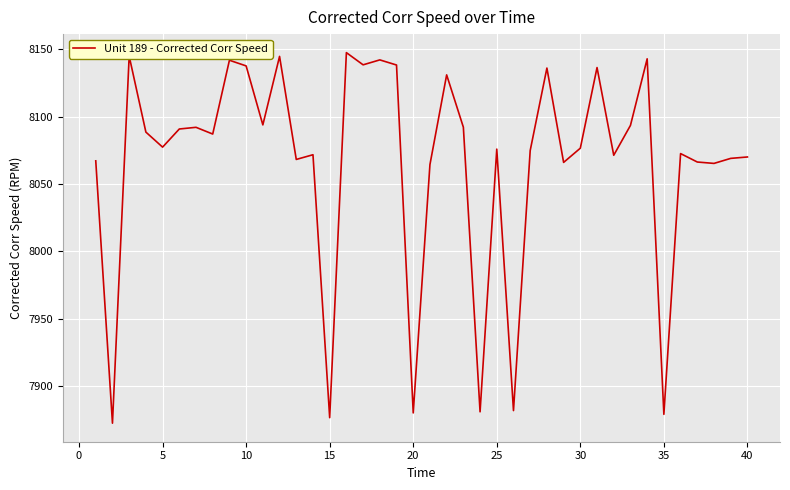

What is the greatest value displayed?

8147.5